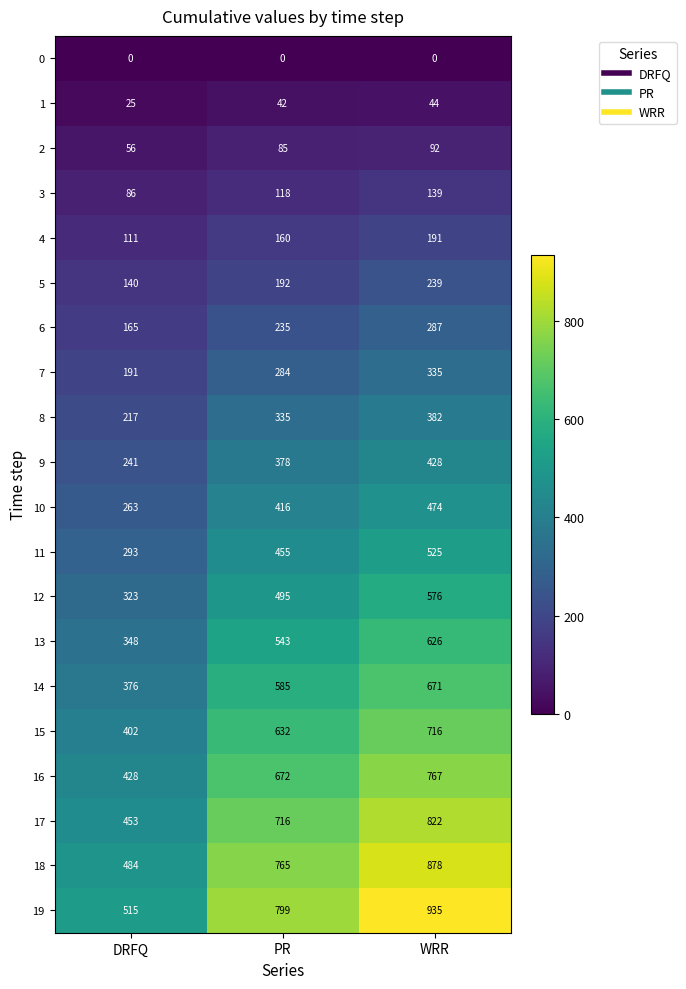

Count the 1 values in the range 25 to 44.

3